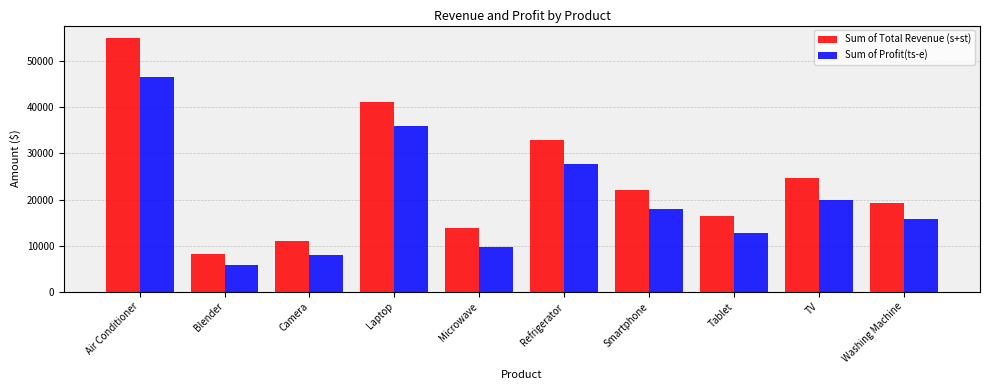

Reading left to right, transcribe all the data shown in this chart.

Sum of Total Revenue (s+st): Air Conditioner=55000	Blender=8250	Camera=11000	Laptop=41250	Microwave=13750	Refrigerator=33000	Smartphone=22000	Tablet=16500	TV=24750	Washing Machine=19250
Sum of Profit(ts-e): Air Conditioner=46585	Blender=5809	Camera=7879	Laptop=35908	Microwave=9686	Refrigerator=27743	Smartphone=17898	Tablet=12837	TV=19997	Washing Machine=15750